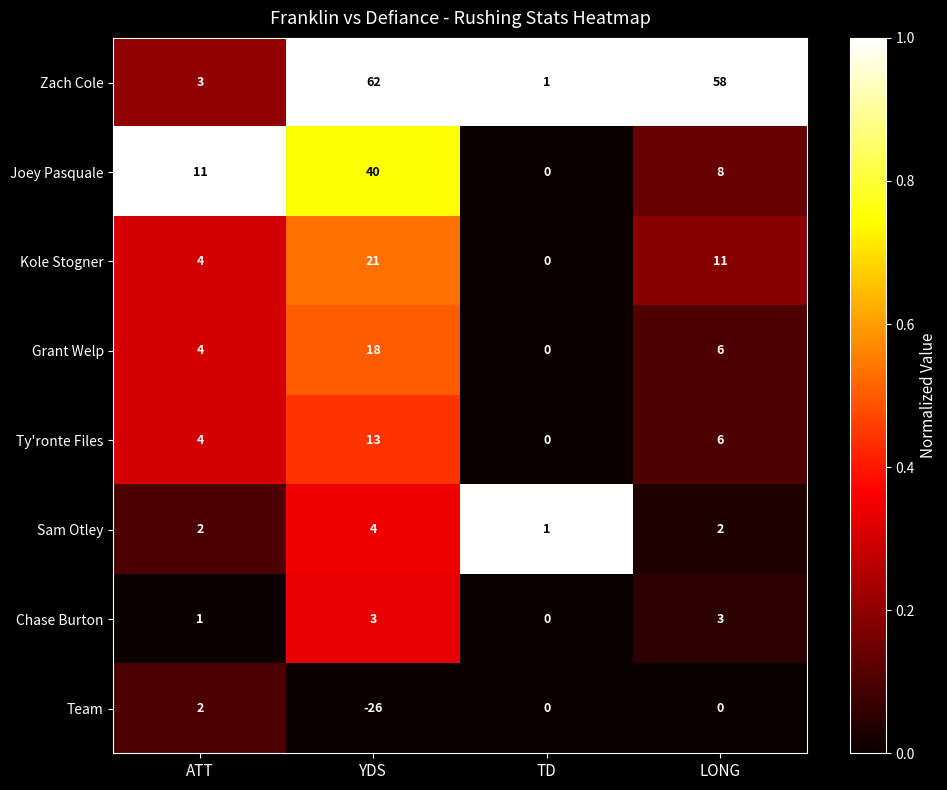

List the labels in order of Kole Stogner value, smallest first.

TD, ATT, LONG, YDS